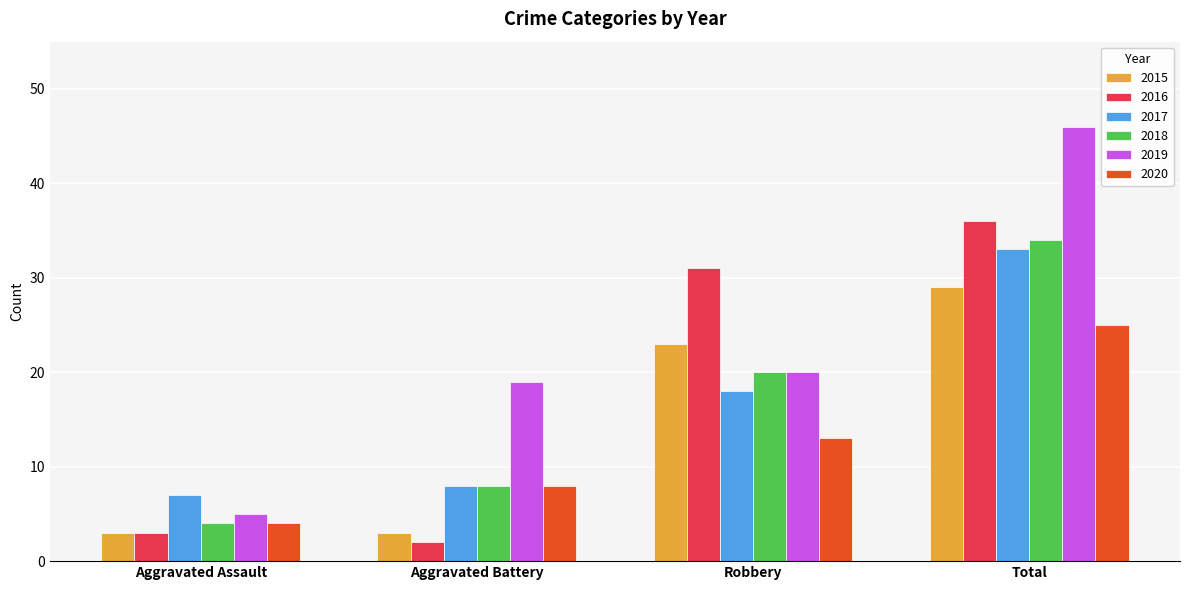

Rank the series by their maximum value, from highest to lowest.

2019, 2016, 2018, 2017, 2015, 2020